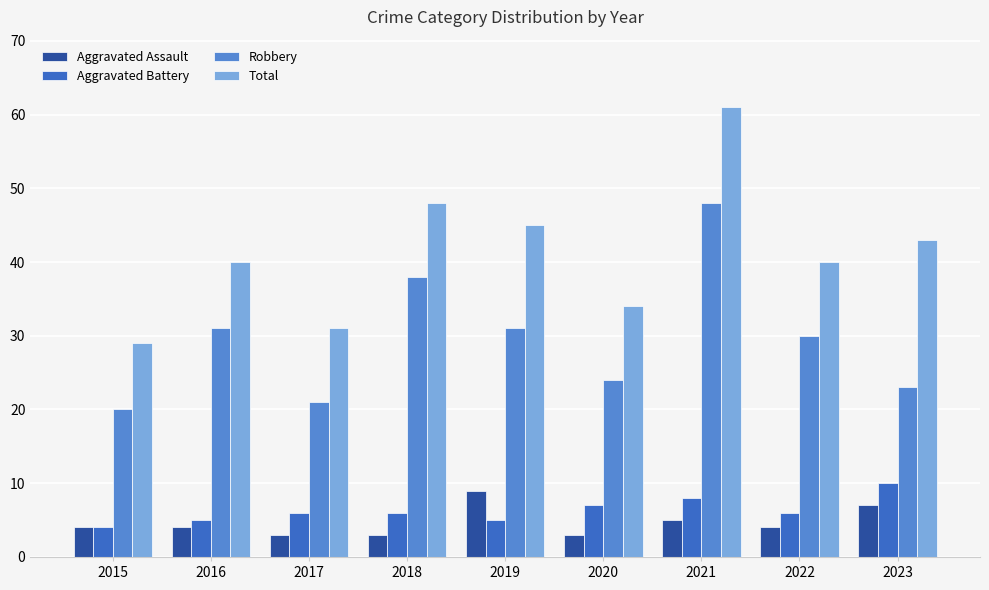

List the series in order of their peak value, highest first.

Total, Robbery, Aggravated Battery, Aggravated Assault